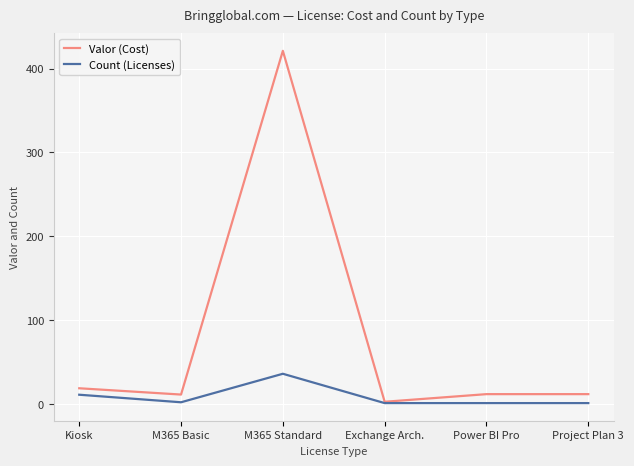

List the series in order of their peak value, highest first.

Valor (Cost), Count (Licenses)